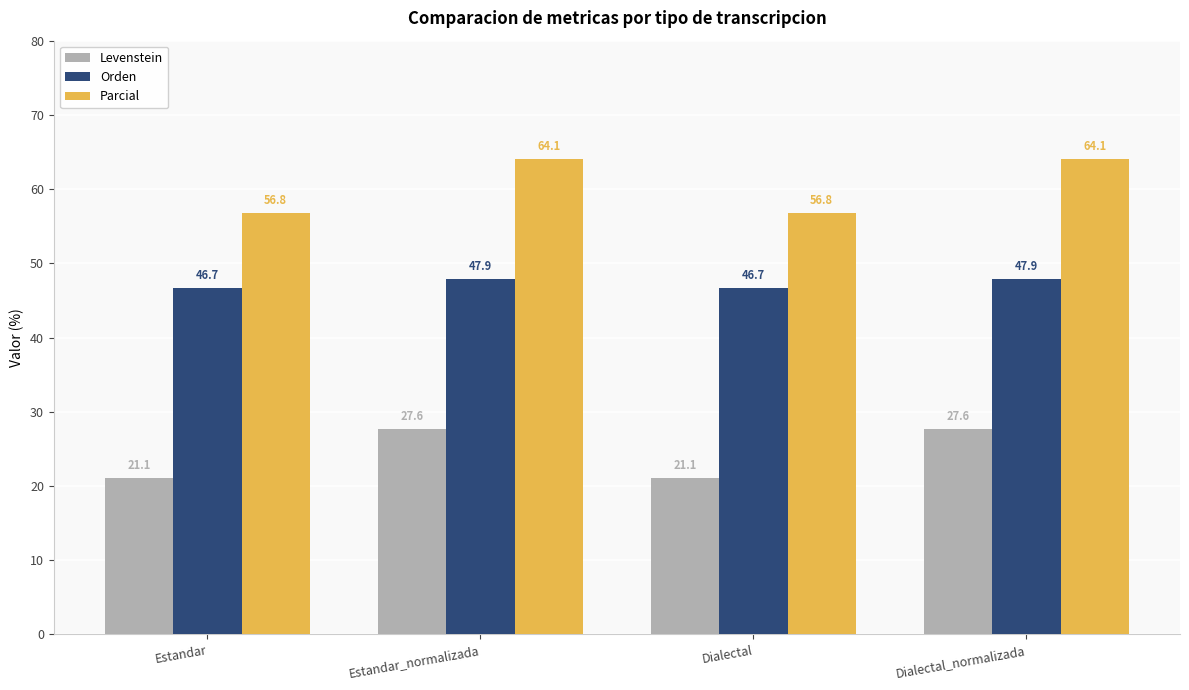

What are all the series names shown in the legend?

Levenstein, Orden, Parcial